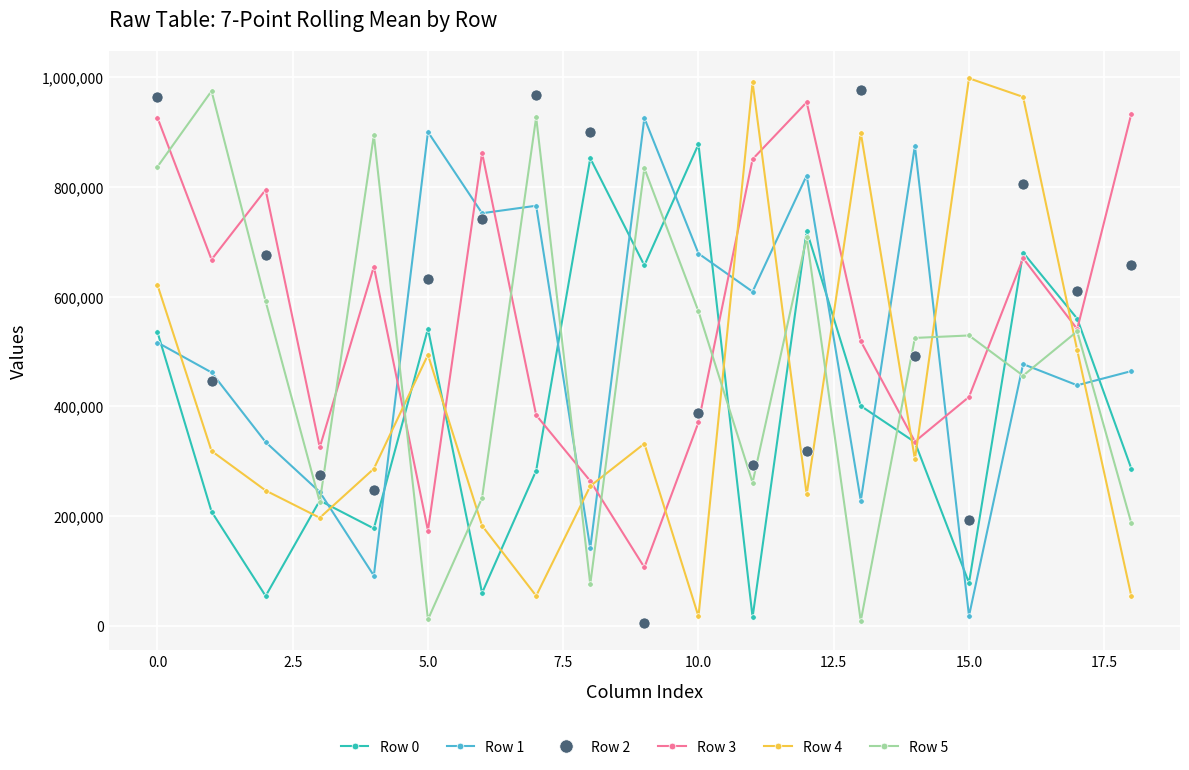

After their last crossing, which series has the higher values: Row 5 or Row 2?

Row 2